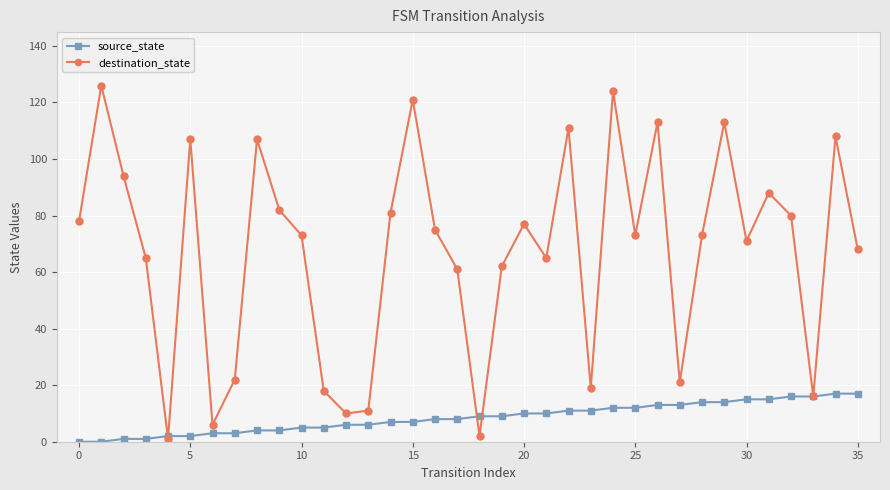

Does the chart have visible grid lines?

Yes